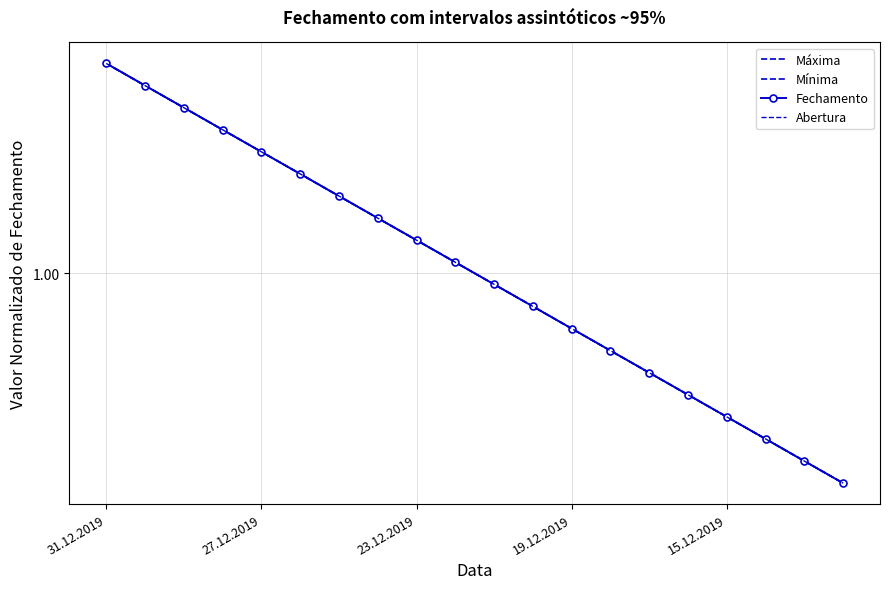

What is the smallest value displayed?

1.0